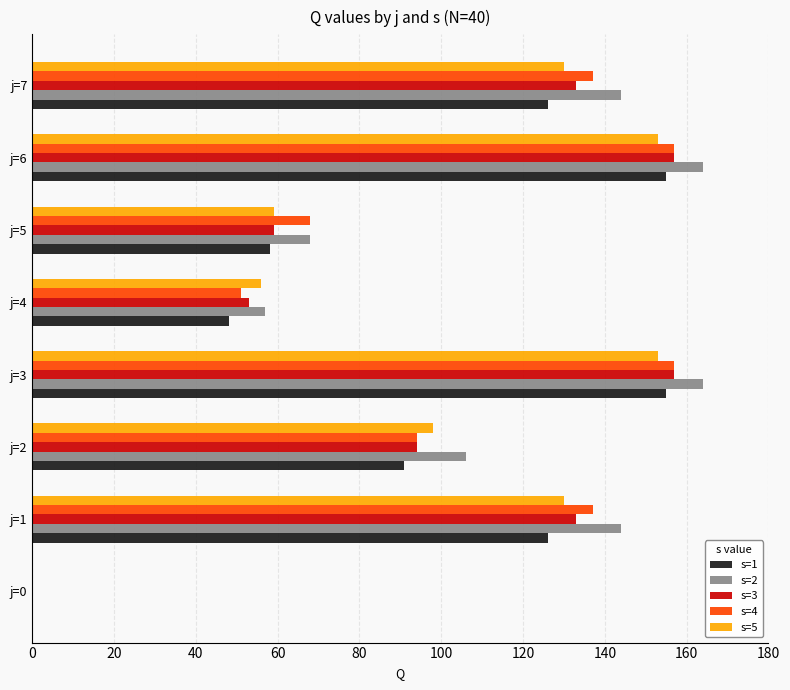

What is the sum of the s=4 values at j=7 and j=3?

294